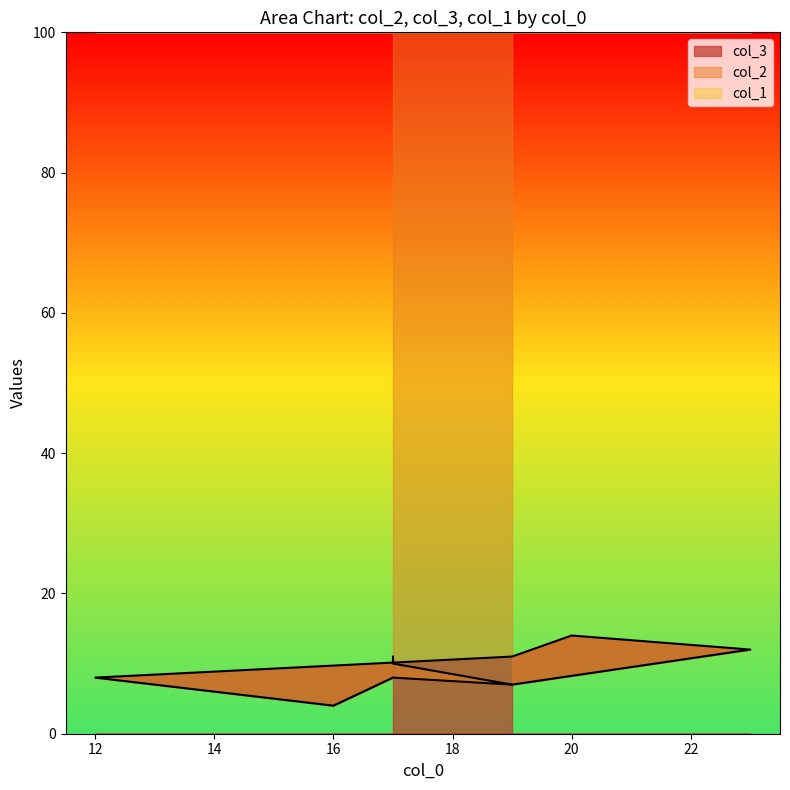

Count the col_2 values in the range 7 to 11.

7